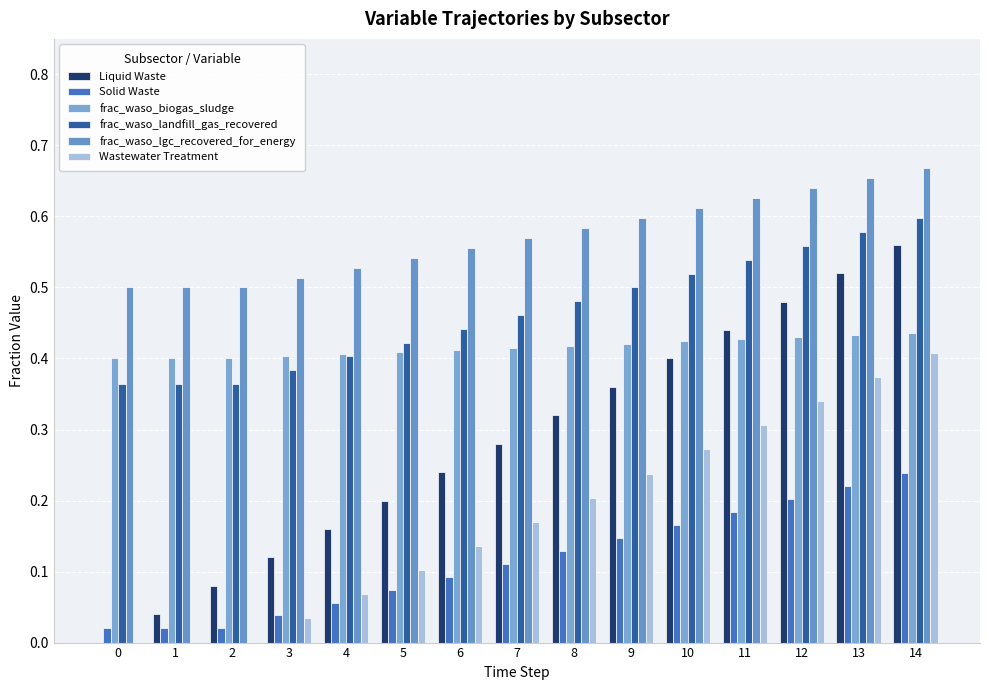

What is the difference between the maximum and minimum values in the Wastewater Treatment series?

0.4